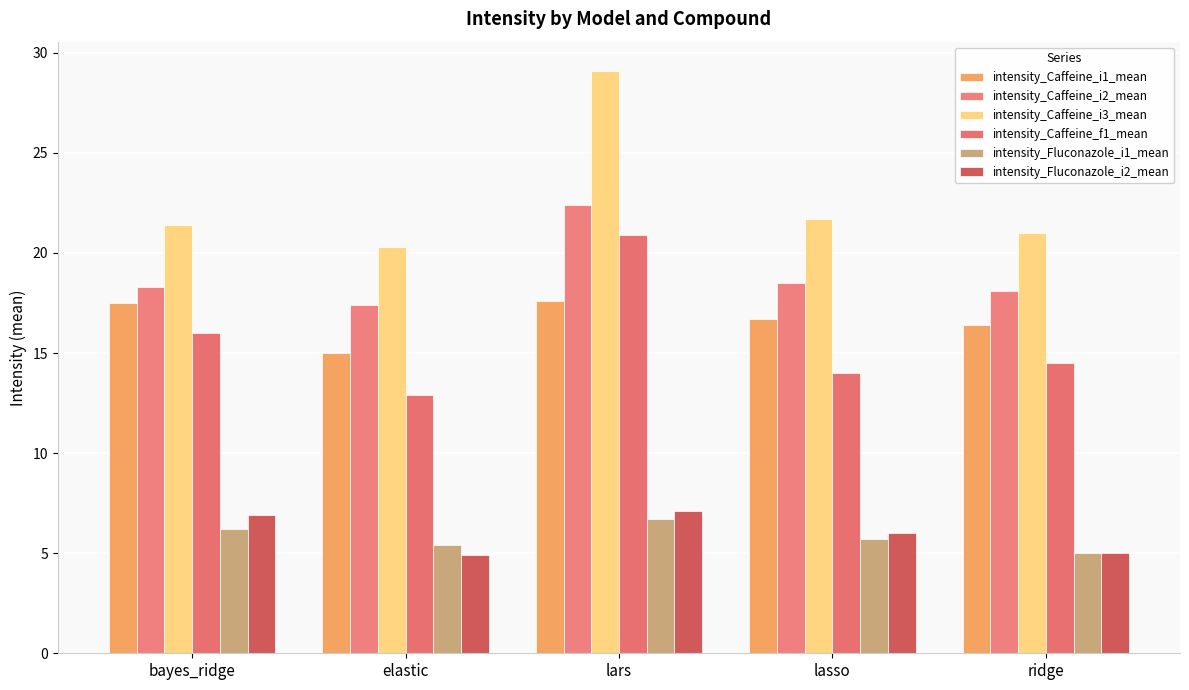

Read the intensity_Caffeine_i2_mean value at ridge.

18.1